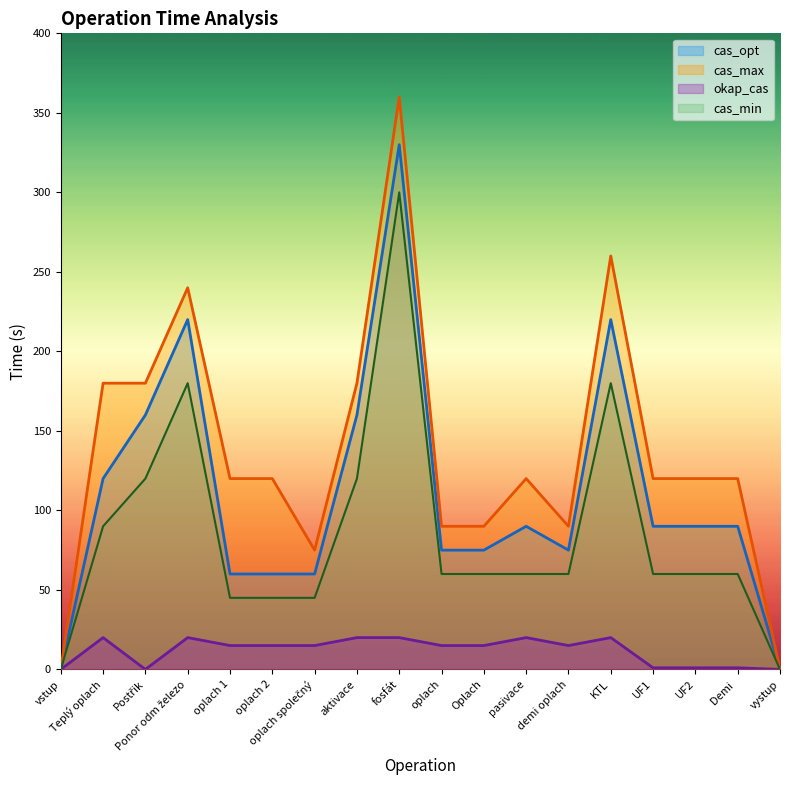

Which series has the widest spread of values?

cas_max